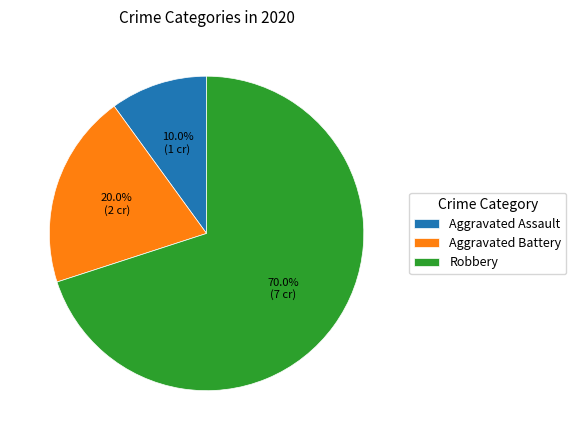

What percentage do Aggravated Battery and Aggravated Assault together represent?

30.0%